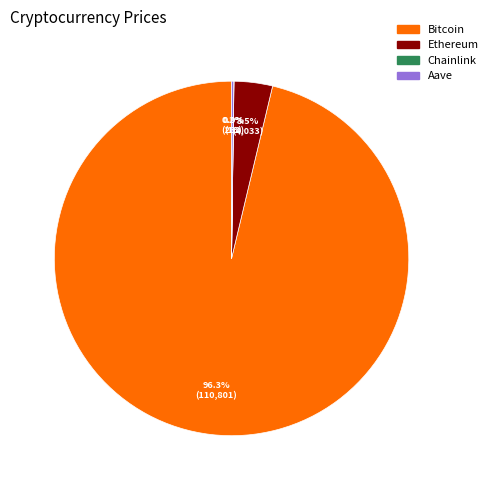

What is the largest slice in the pie chart?

Bitcoin